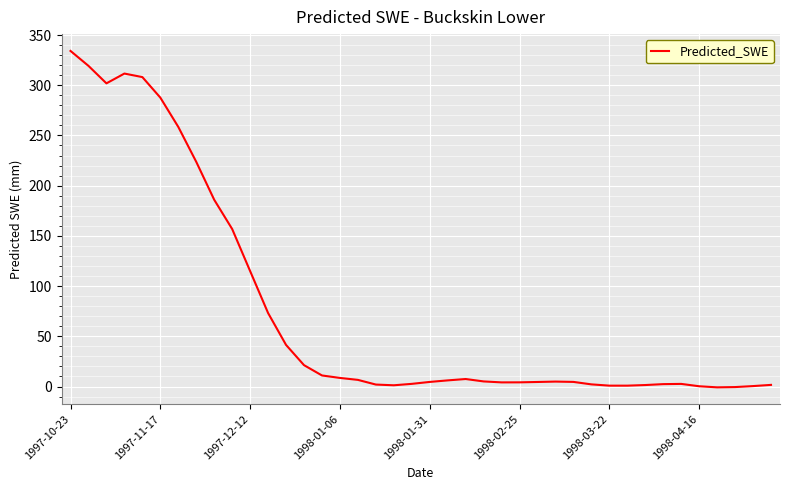

What is the greatest value displayed?

334.2